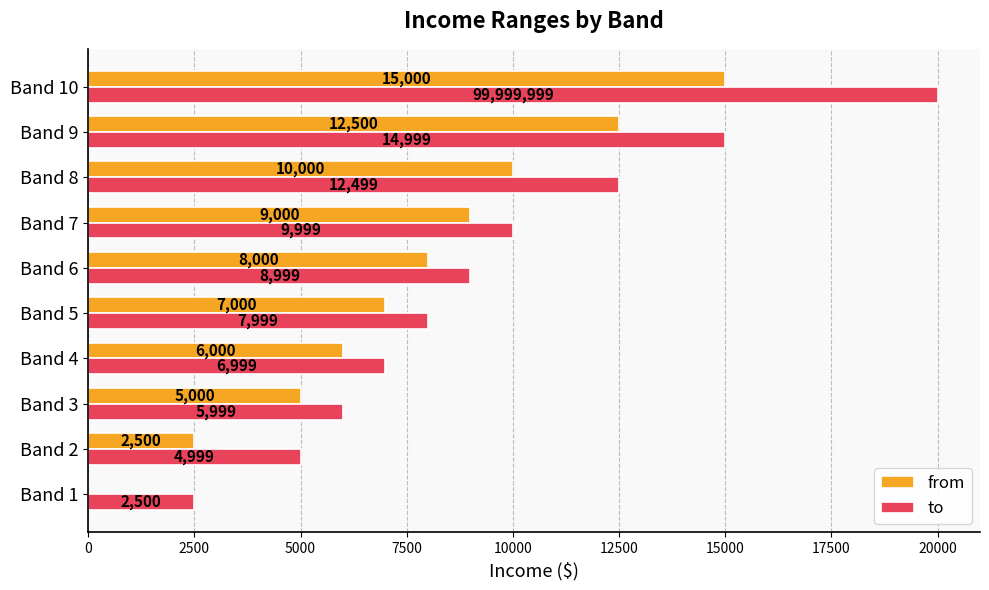

Is it true that from equals 7218 at Band 3?

False